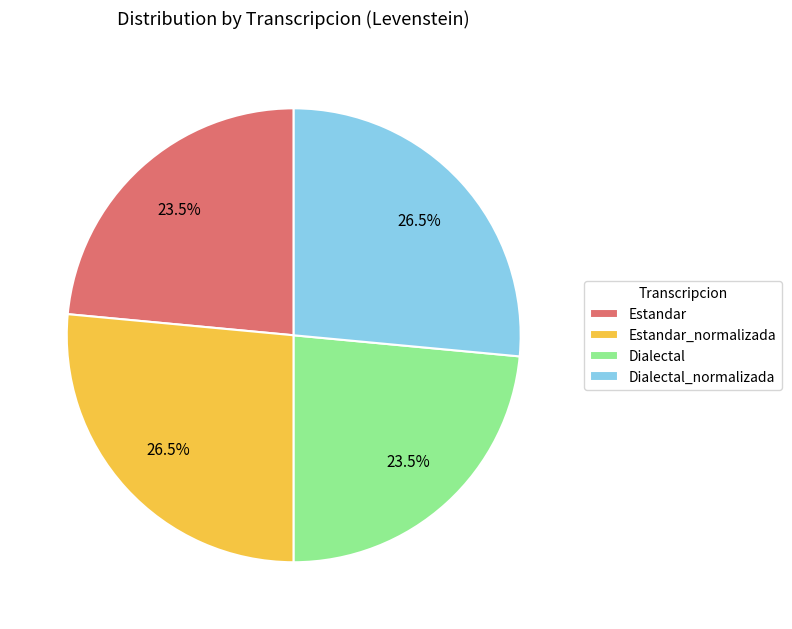

Does any single category account for the majority?

No